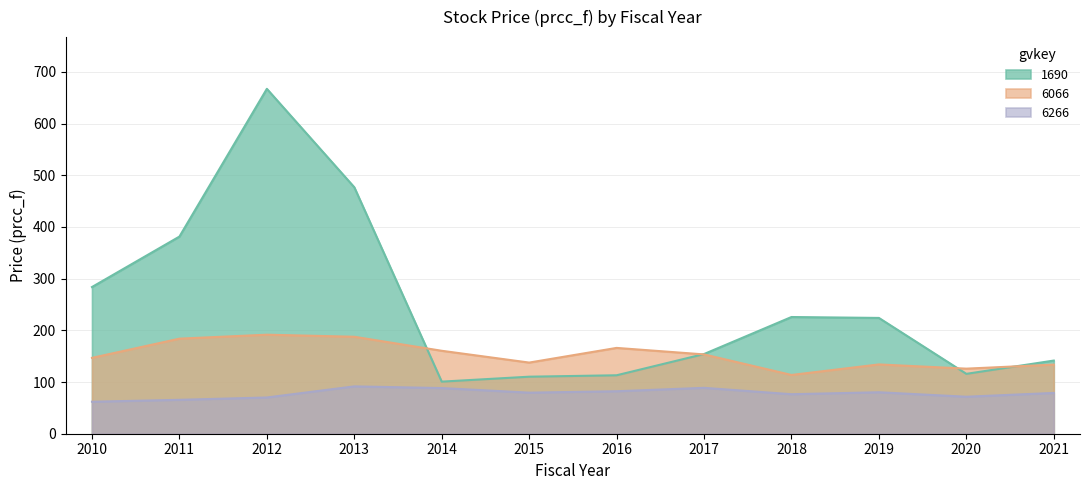

Reading left to right, list all the values displayed in this chart.

1690: 283.8	381.3	667.1	476.8	100.8	110.3	113.0	154.1	225.7	224.0	115.8	141.5
6066: 146.8	183.9	191.6	187.6	160.4	137.6	166.0	153.4	113.7	134.0	125.9	133.7
6266: 61.9	65.6	70.1	91.6	88.3	79.4	82.2	88.8	76.4	80.2	71.5	78.9